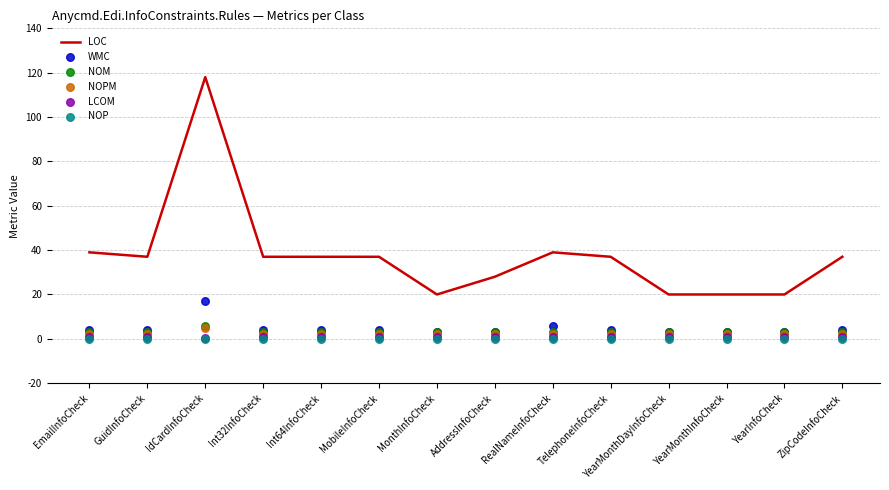

What is the total value across all series at RealNameInfoCheck?

51.0